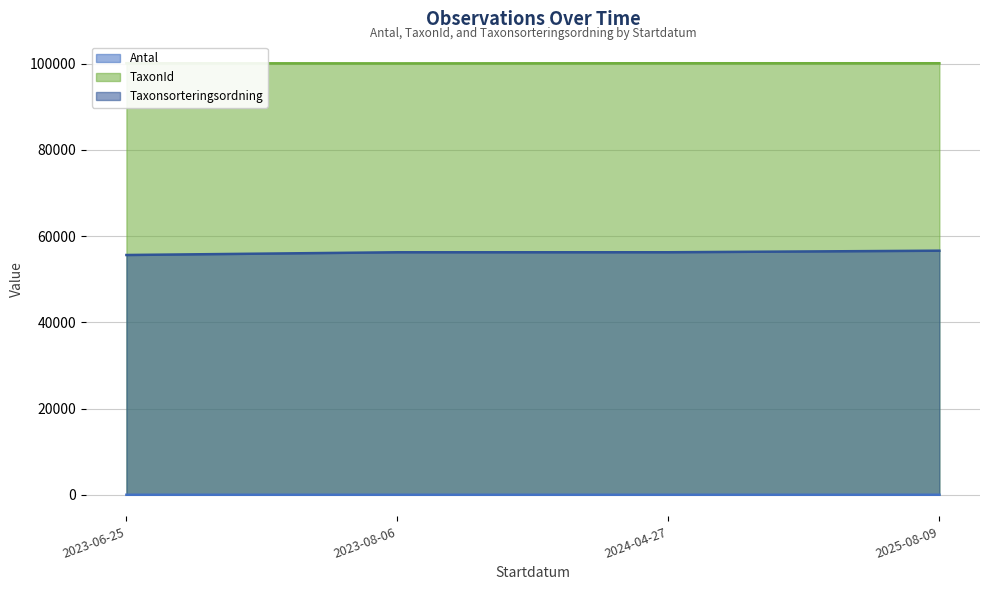

What are all the series names shown in the legend?

Antal, TaxonId, Taxonsorteringsordning